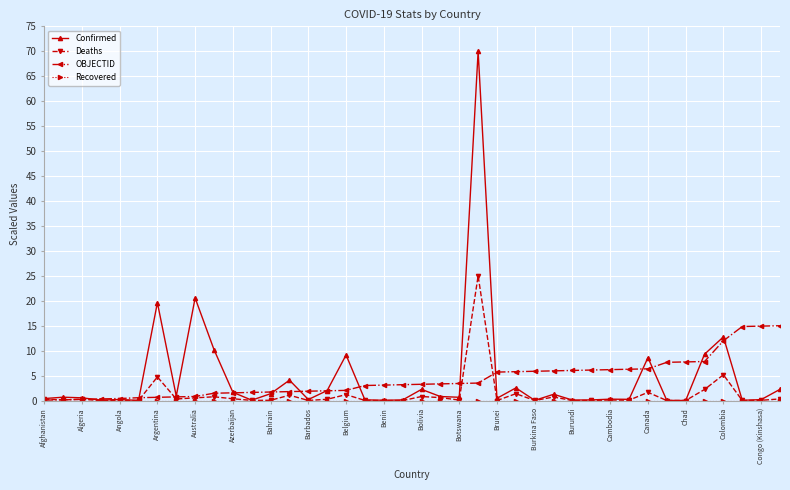

Which series has the largest range (max minus min)?

Confirmed